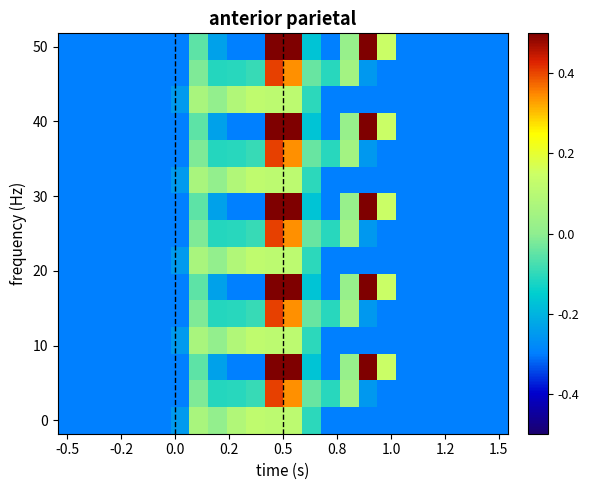

How many series are shown in this chart?

15